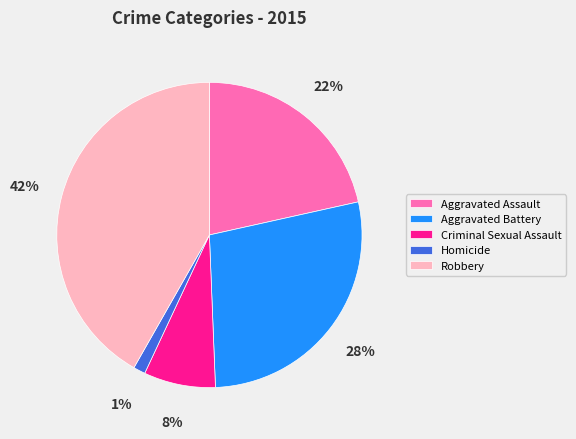

Which has a higher value, Homicide or Criminal Sexual Assault?

Criminal Sexual Assault